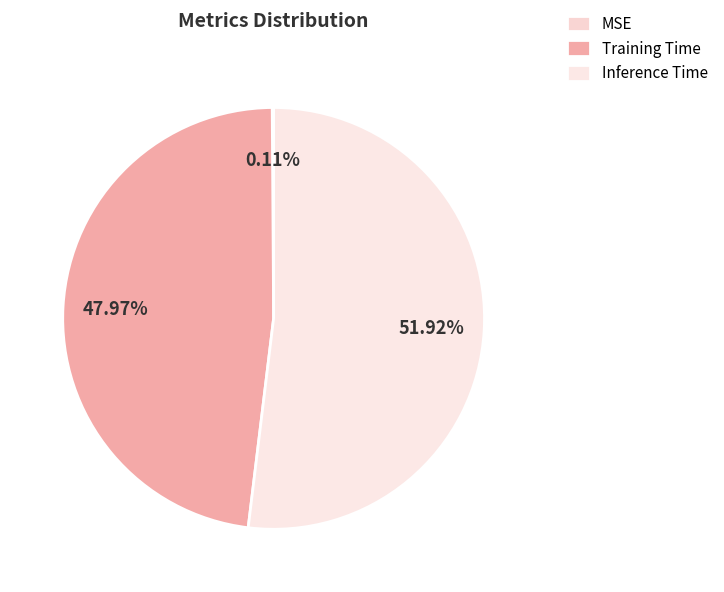

Rank the categories by value from lowest to highest.

MSE, Training Time, Inference Time